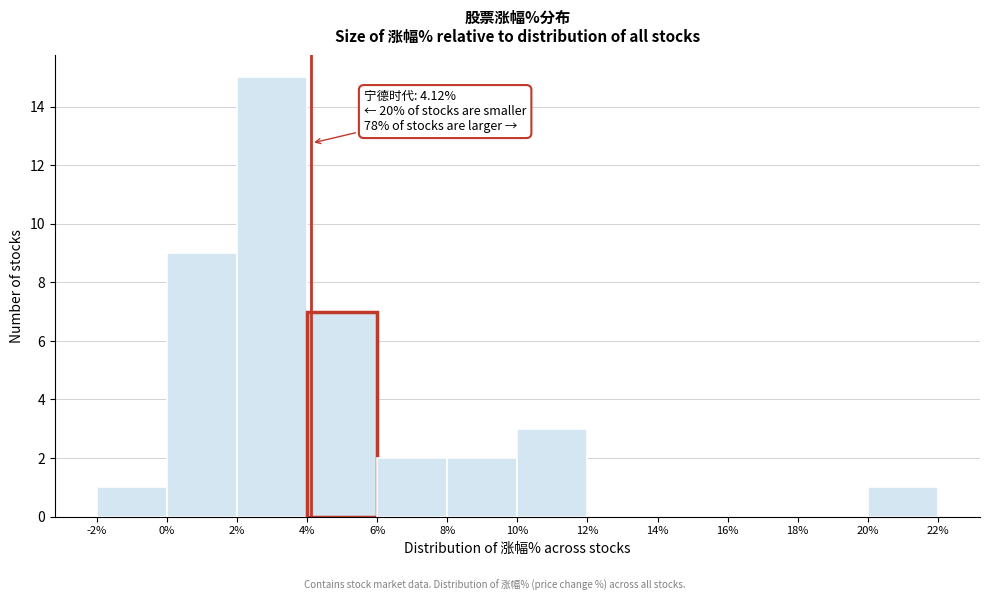

Which range on the x-axis has the tallest bar?

2% to 4%